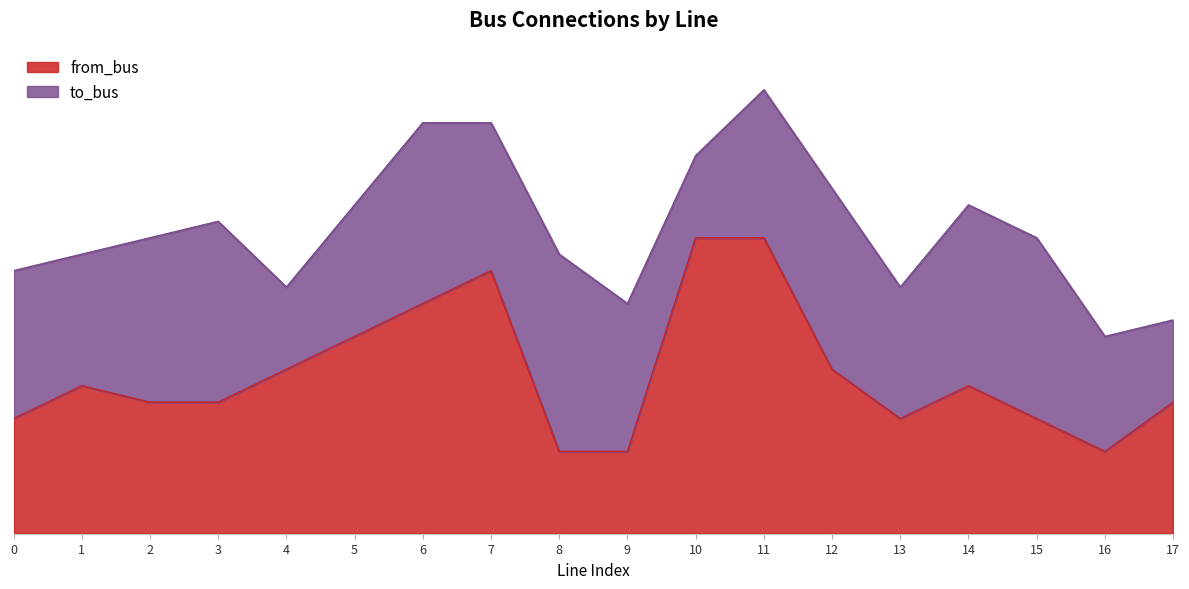

How many data points are less than 9?

9